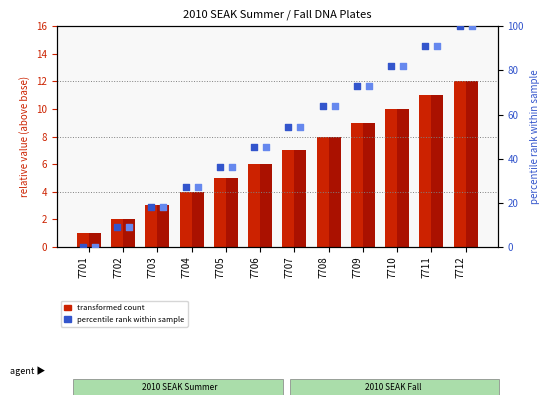

Which series has the widest spread of Y values?

percentile rank (Summer)